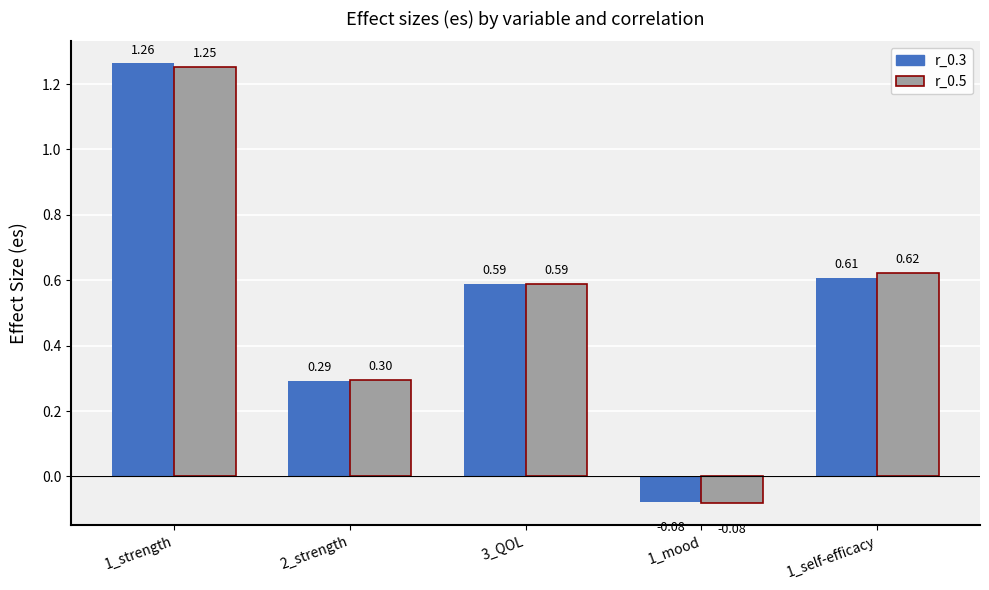

Rank the series by their maximum value, from lowest to highest.

r_0.5, r_0.3